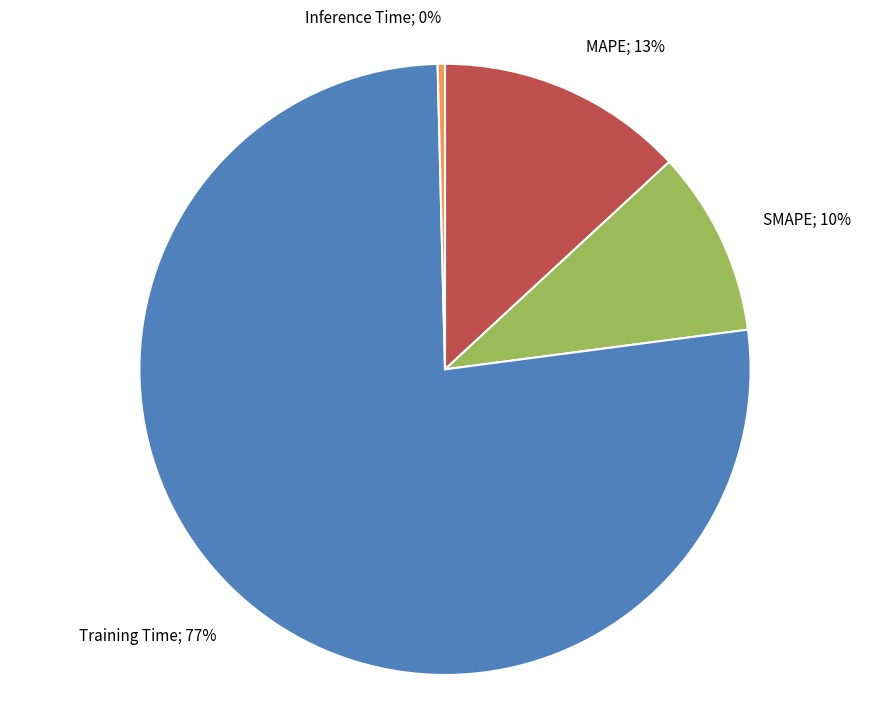

Is it true that Inference Time is 0% of the pie?

True